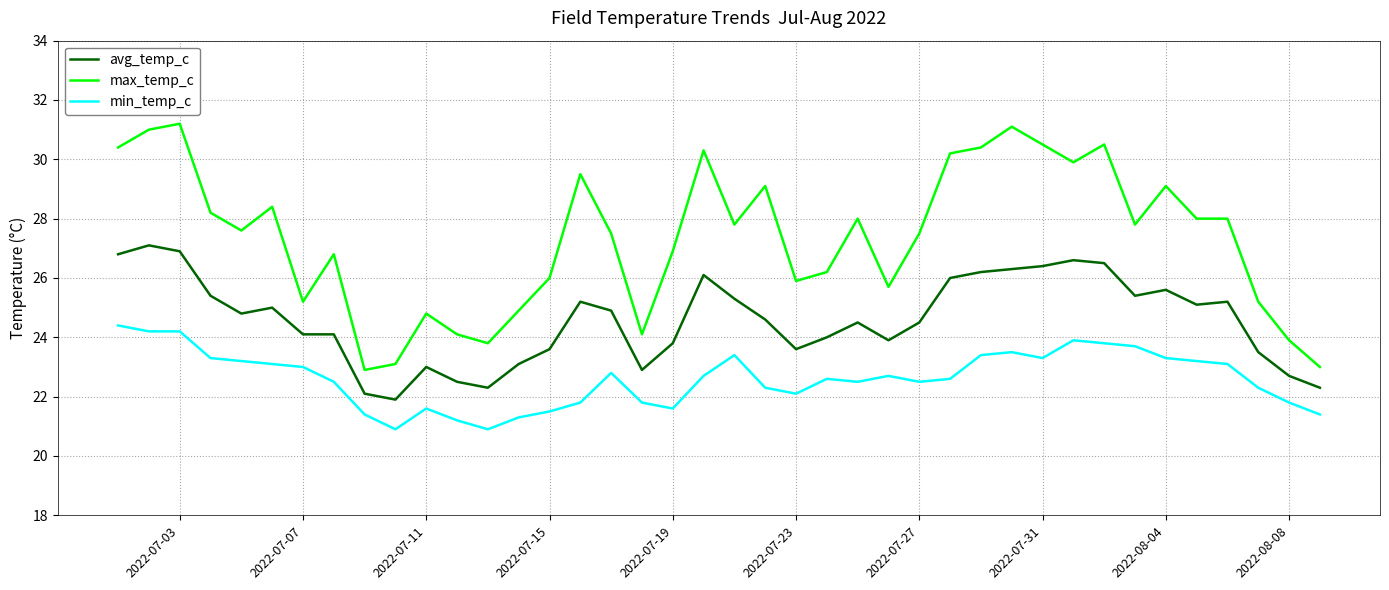

Which series has the widest spread of values?

max_temp_c